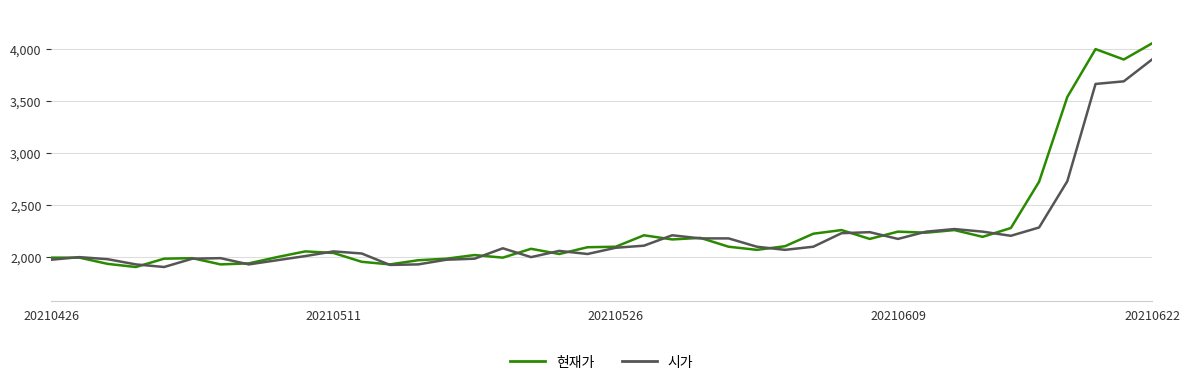

Rank the series by their maximum value, from lowest to highest.

시가, 현재가